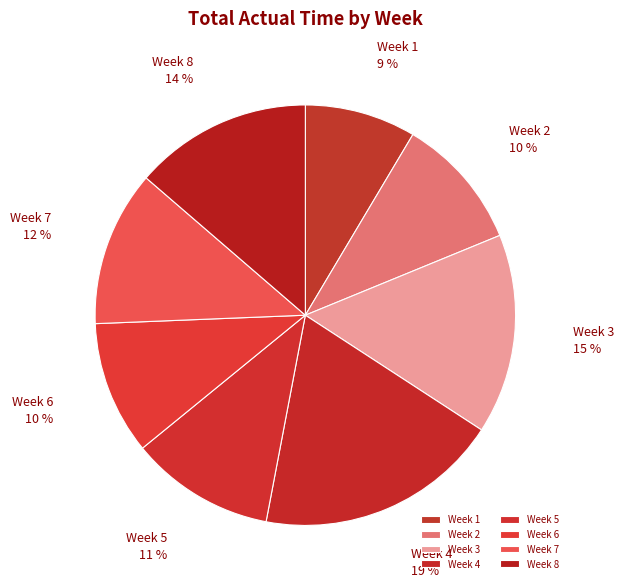

True or false: Week 8 accounts for 22% of the total.

False